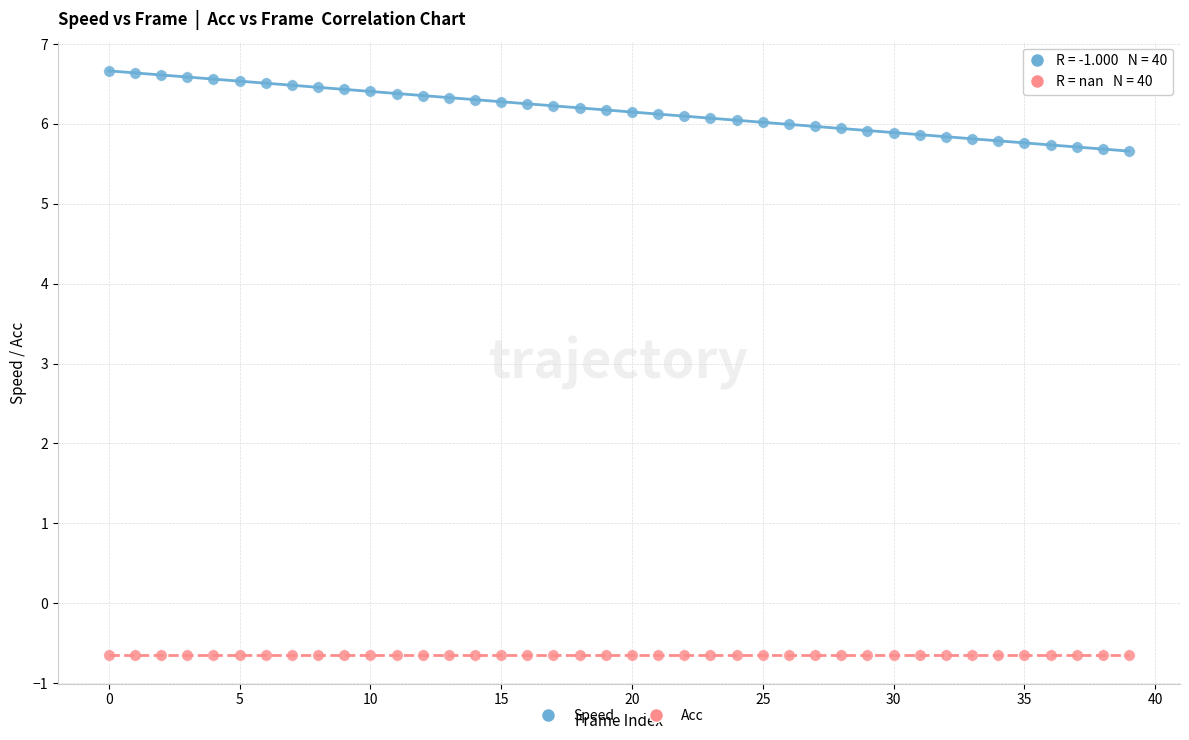

Which series contains the lowest Y value?

Acc